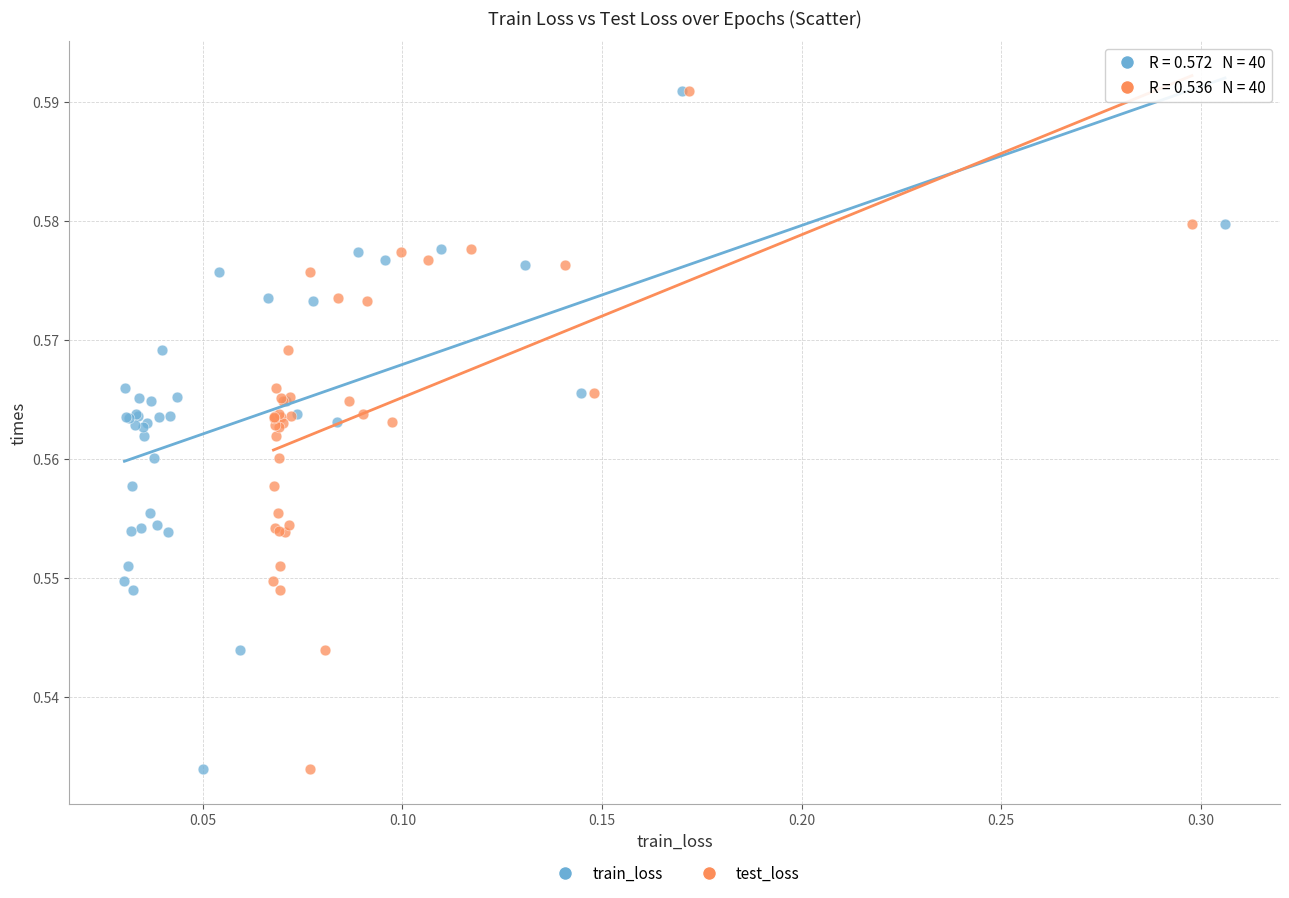

What are all the series names shown in the legend?

train_loss, test_loss